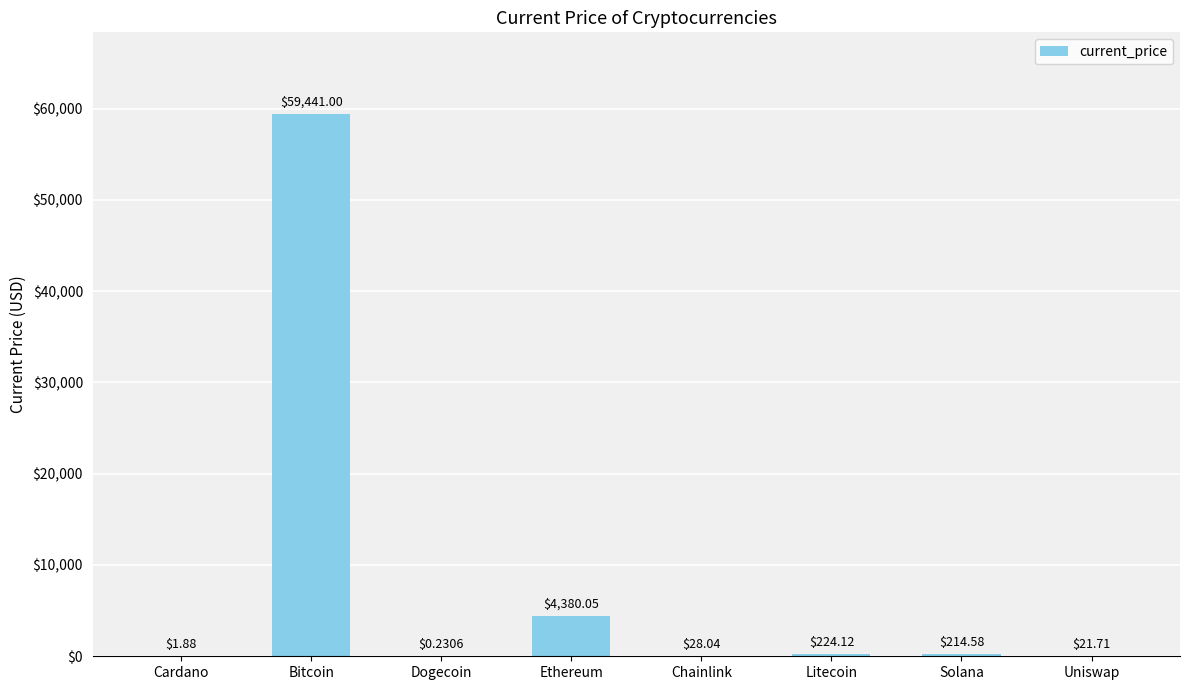

The value at Bitcoin is 87606.4. True or false?

False